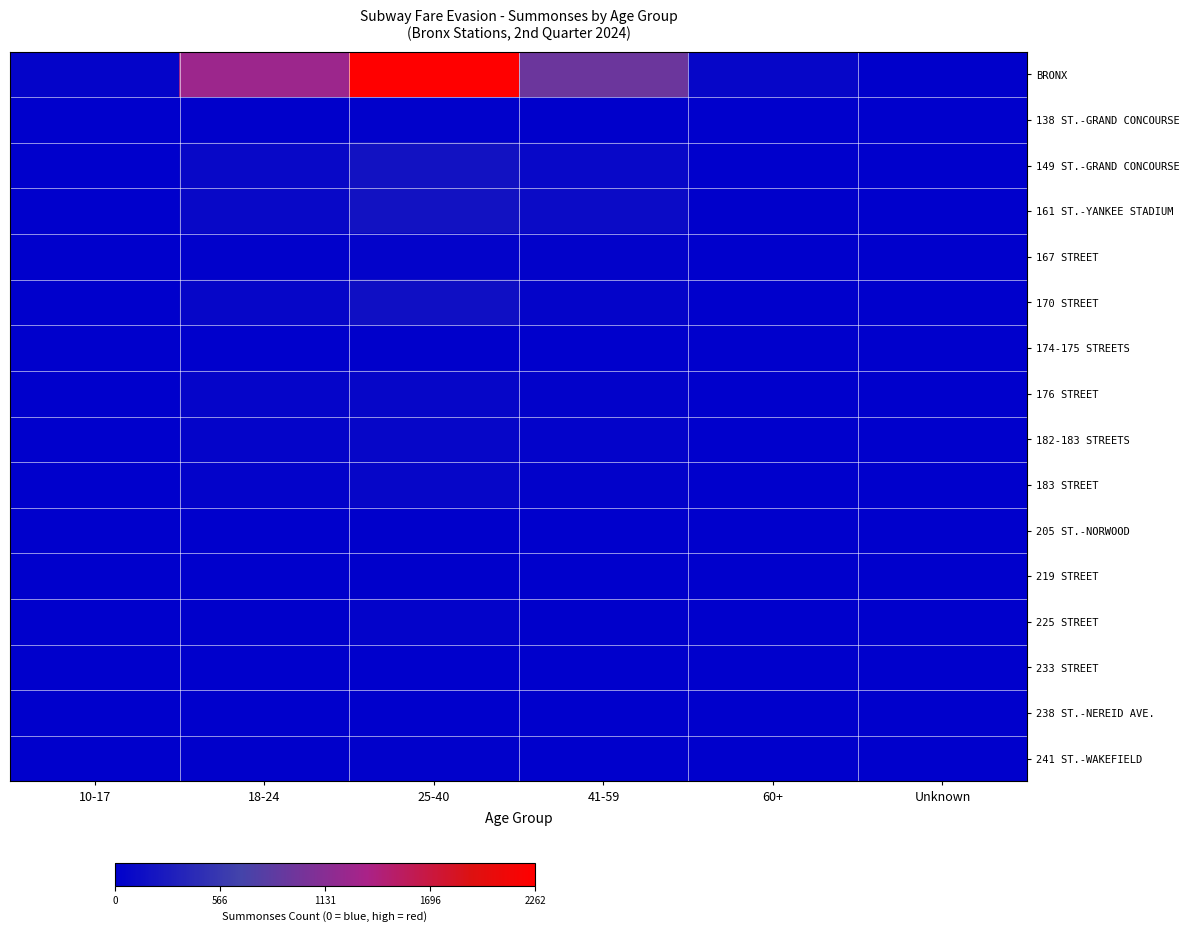

Between 18-24 and 60+, which is larger?

18-24